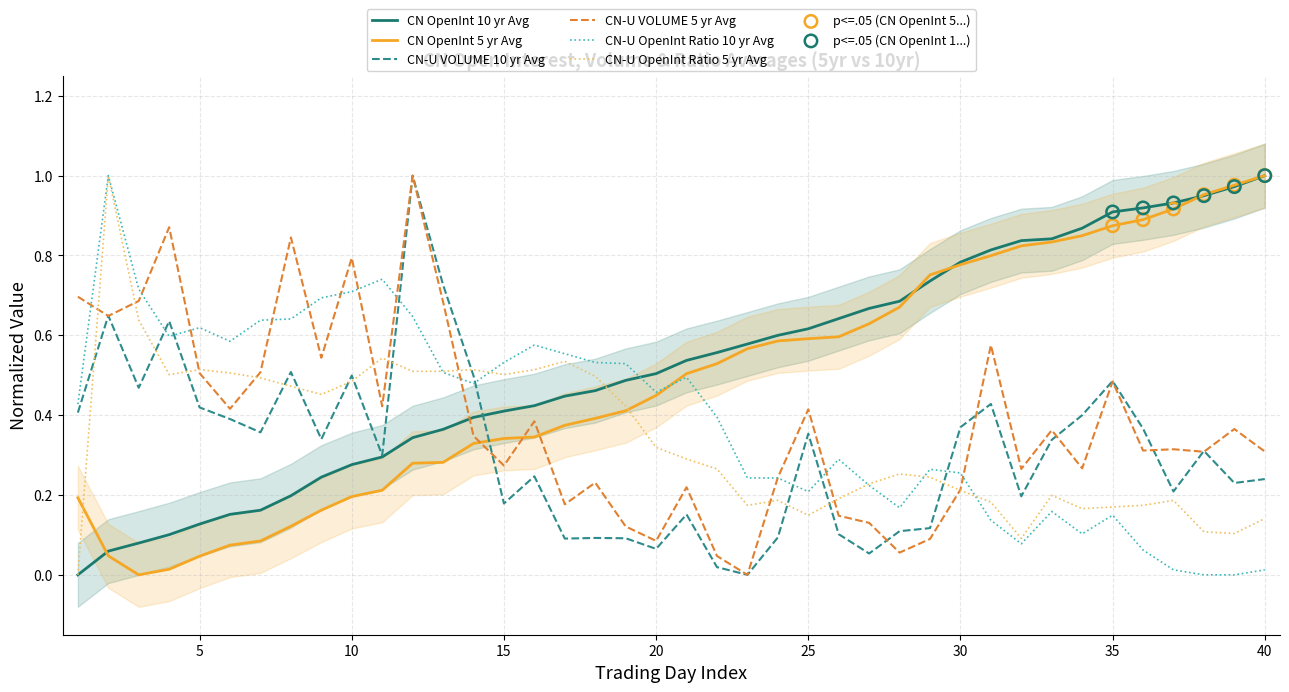

Which series has the largest total across all categories?

CN OpenInt 10 yr Avg